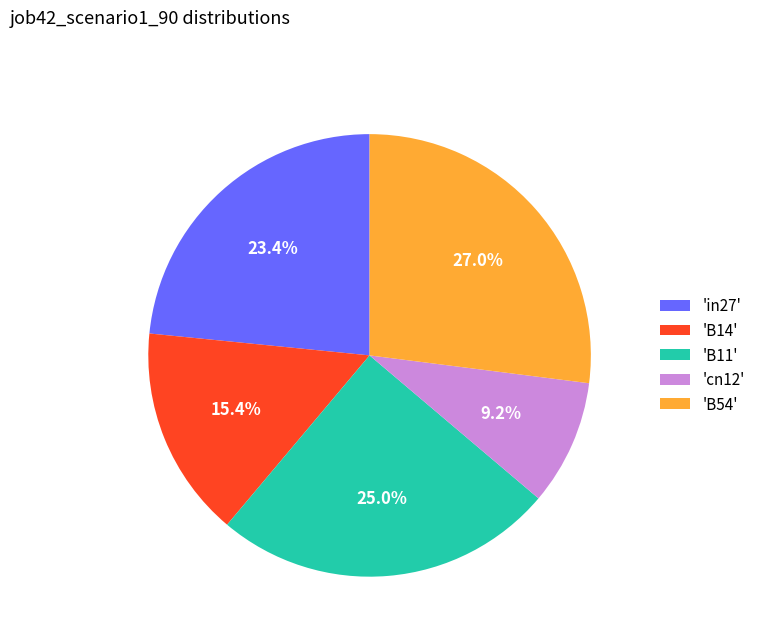

How many slices are in this pie chart?

5